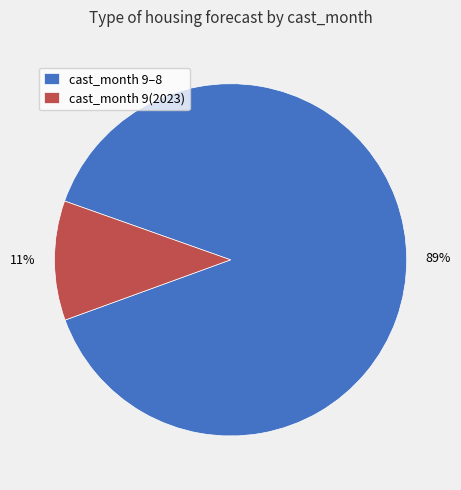

Which slice is the largest?

cast_month 9–8